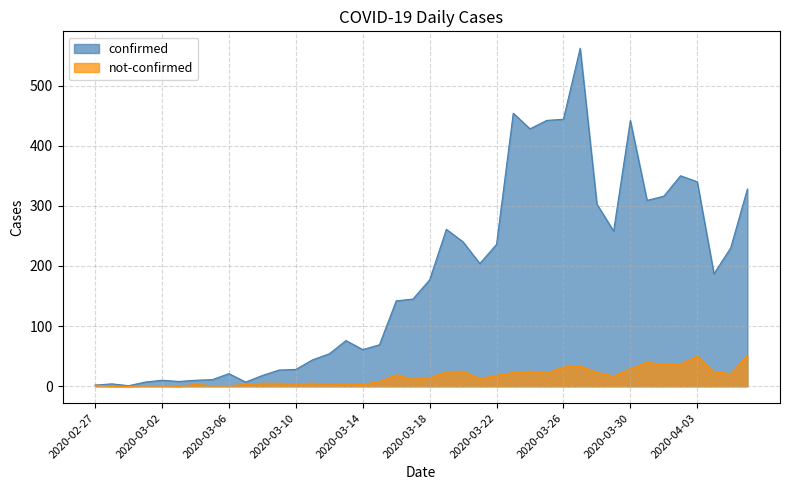

What is the difference between the maximum and second lowest values in the not-confirmed series?

51